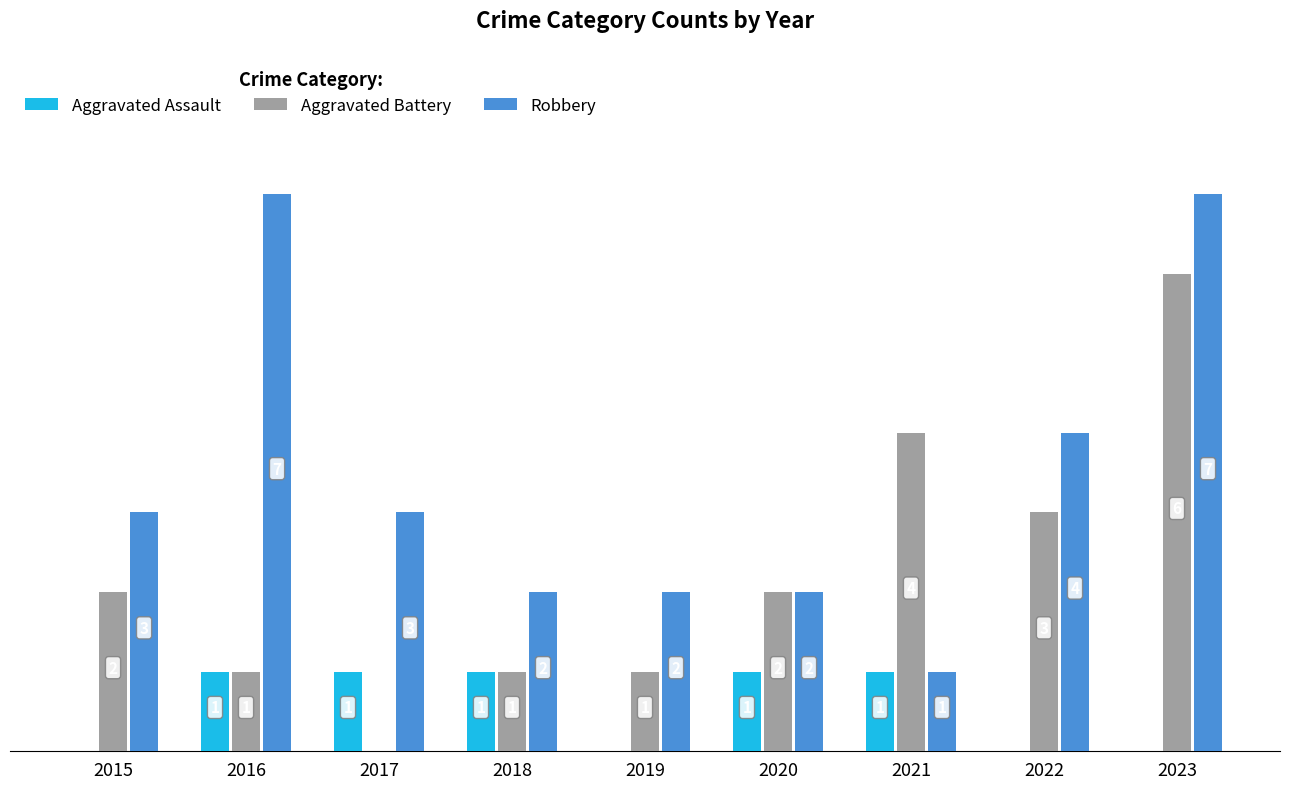

Is the value of Aggravated Assault at 2019 greater than the value of Robbery at 2020?

No